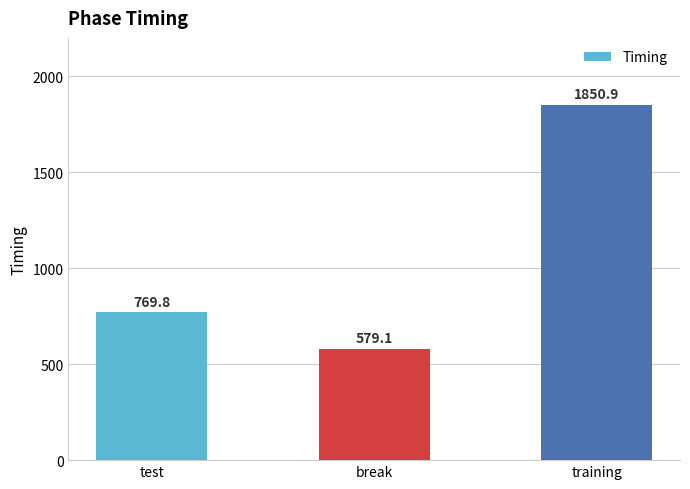

The value at break is 579.1. True or false?

True